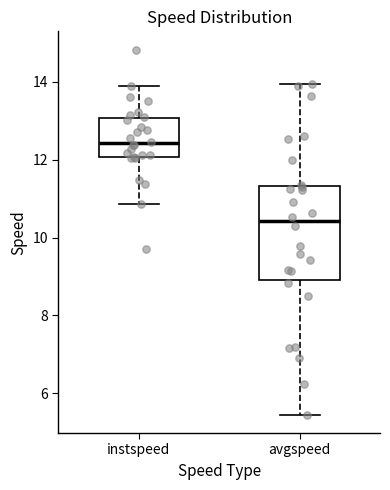

Reading left to right, transcribe this box plot: for each box, give where its median line is, the range the box spans, and where its two whiskers end, as read against the y-axis. The values are not printed on the chart, so give them approximately, as read against the axis.

instspeed: median 12.4, box 12.0 to 13.0, whiskers 10.8 to 13.8
avgspeed: median 10.4, box 9.0 to 11.4, whiskers 5.4 to 14.0